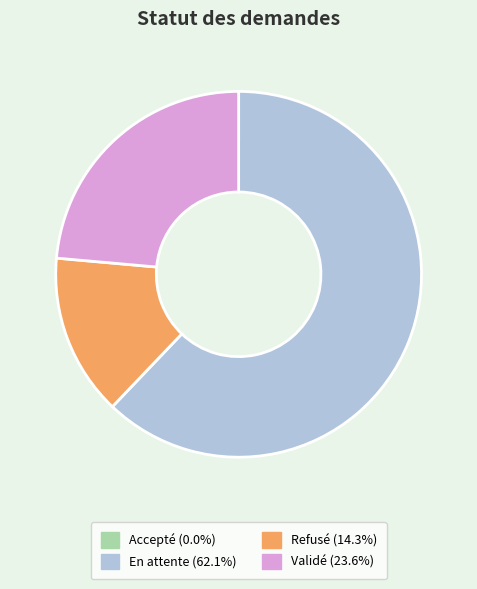

Approximately how many times larger is the value at En attente (62.1%) compared to Validé (23.6%)?

2.6